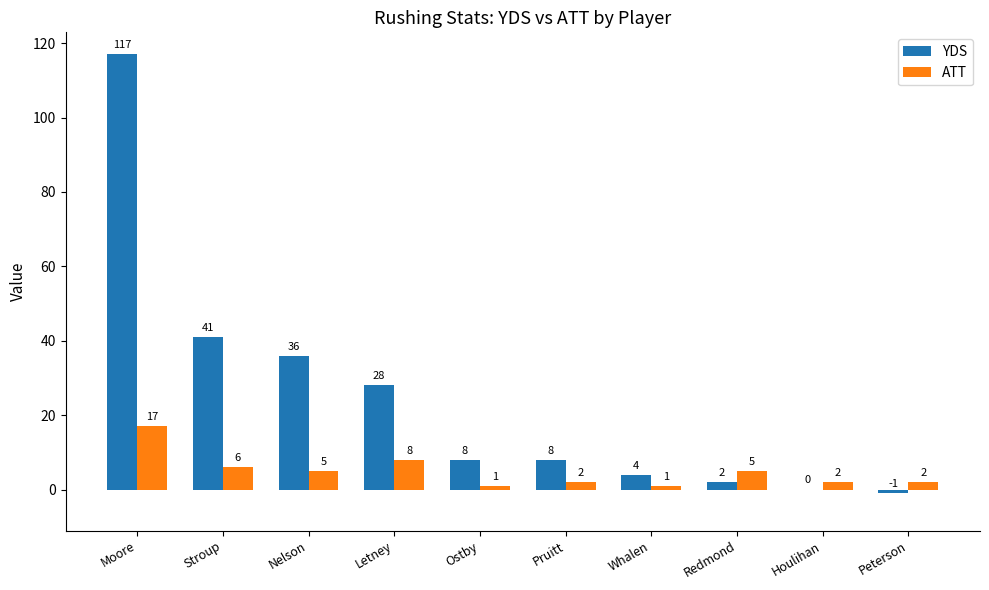

At which label does ATT reach its peak?

Moore